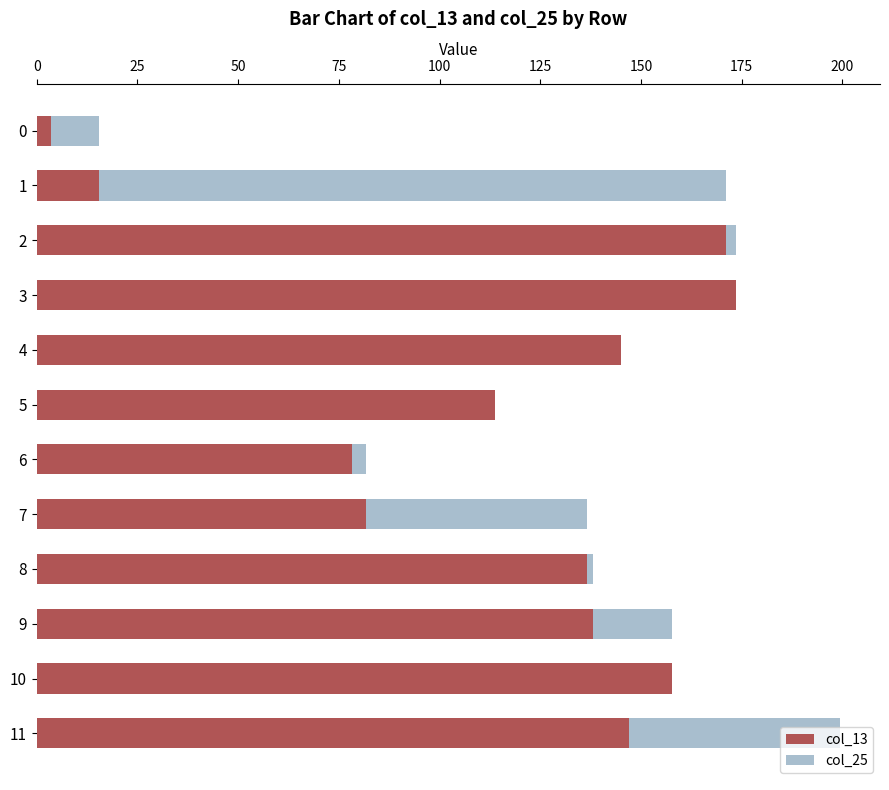

Reading left to right, extract all data points from this chart.

col_13: 3.5	15.4	171.2	173.6	145.1	113.7	78.4	81.8	136.6	138.2	157.8	146.9
col_25: 15.4	171.2	173.6	145.1	113.7	78.4	81.8	136.6	138.2	157.8	146.9	199.4